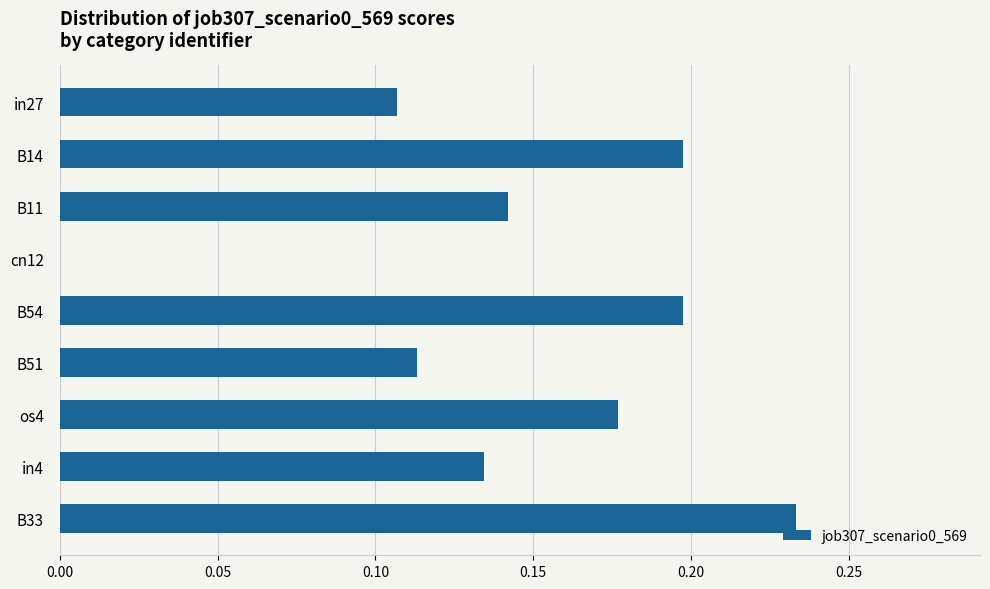

Which label corresponds to the largest value in the chart?

B33